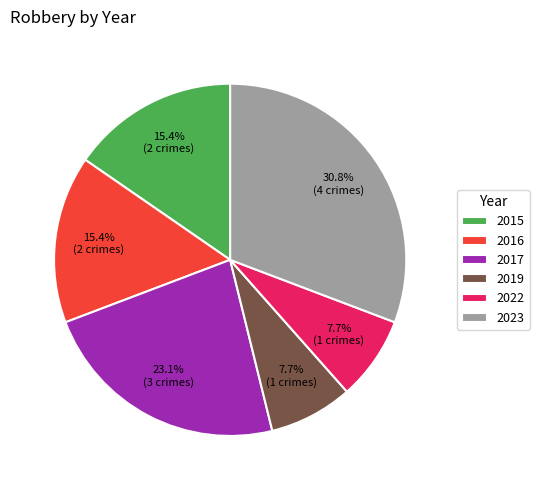

Is 2015 the majority of the pie?

No